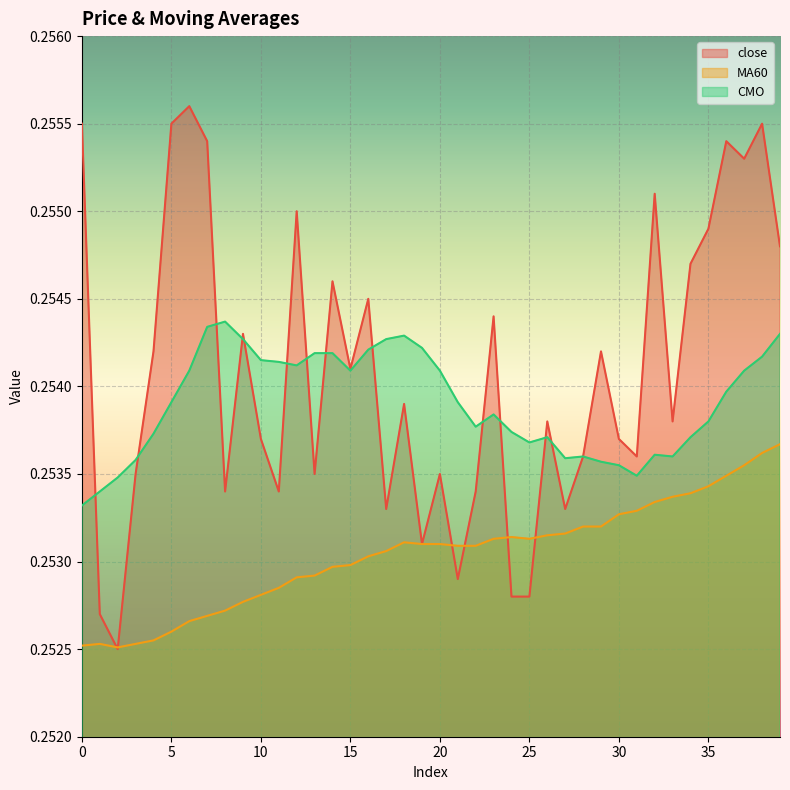

Count the close values in the range 0 to 1.

40